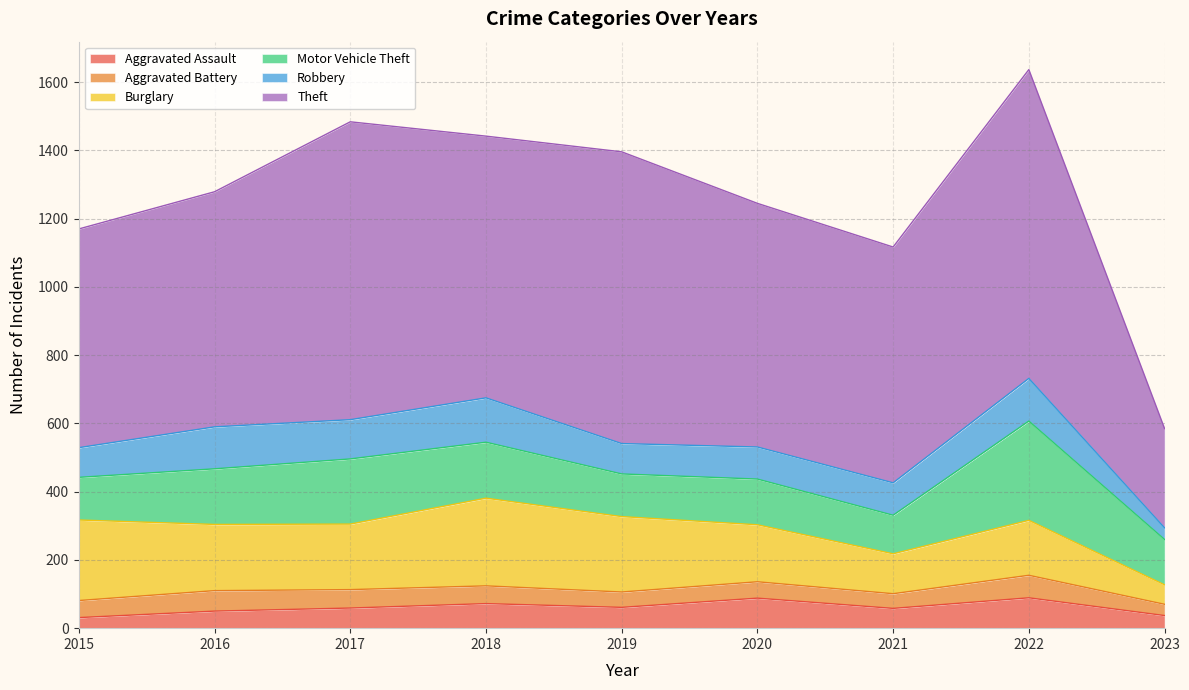

Reading right to left, transcribe all the data shown in this chart.

Aggravated Assault: 2023=37	2022=89	2021=58	2020=88	2019=61	2018=72	2017=59	2016=50	2015=31
Aggravated Battery: 2023=33	2022=66	2021=43	2020=48	2019=45	2018=52	2017=54	2016=60	2015=50
Burglary: 2023=57	2022=161	2021=117	2020=167	2019=221	2018=257	2017=192	2016=194	2015=236
Motor Vehicle Theft: 2023=133	2022=291	2021=113	2020=134	2019=125	2018=164	2017=191	2016=163	2015=125
Robbery: 2023=34	2022=125	2021=95	2020=94	2019=89	2018=130	2017=115	2016=123	2015=87
Theft: 2023=291	2022=905	2021=691	2020=714	2019=855	2018=767	2017=873	2016=689	2015=641